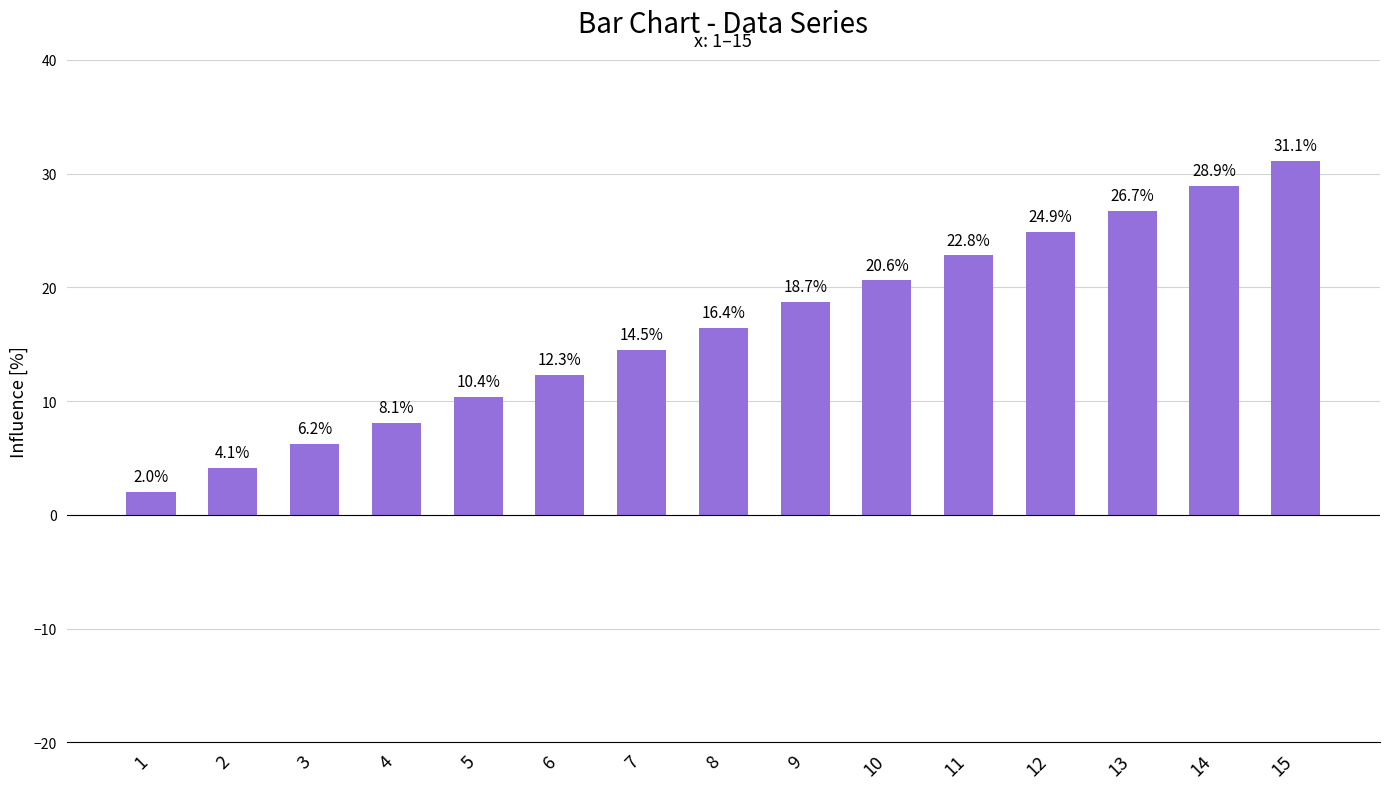

What is the difference between the values at 1 and 5?

8.4